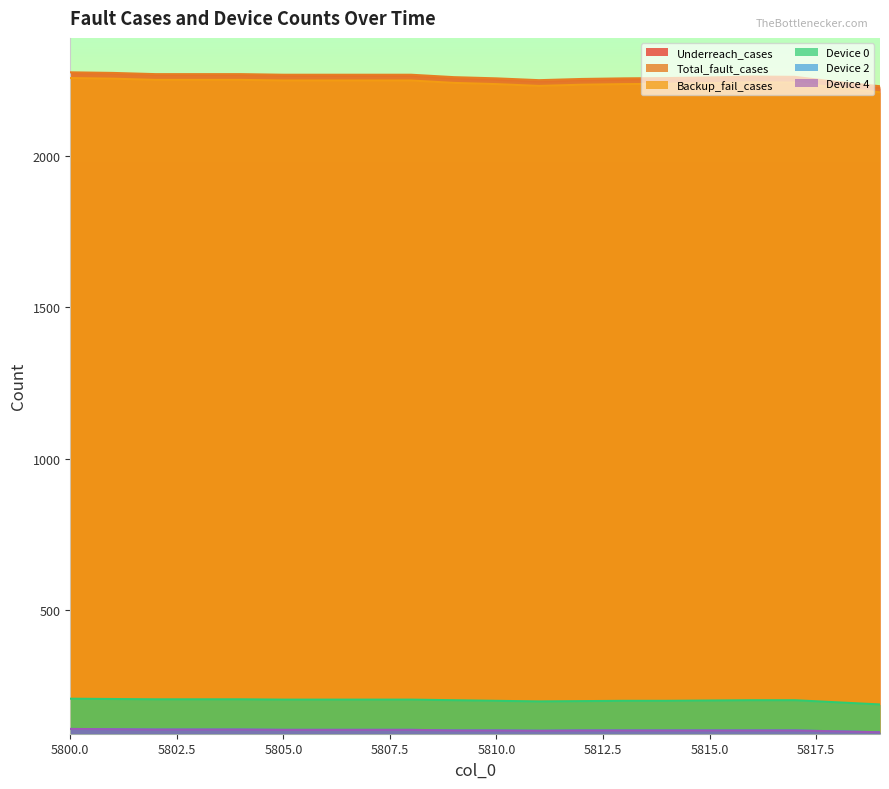

True or false: Device 0 and Device 2 intersect in this chart.

False